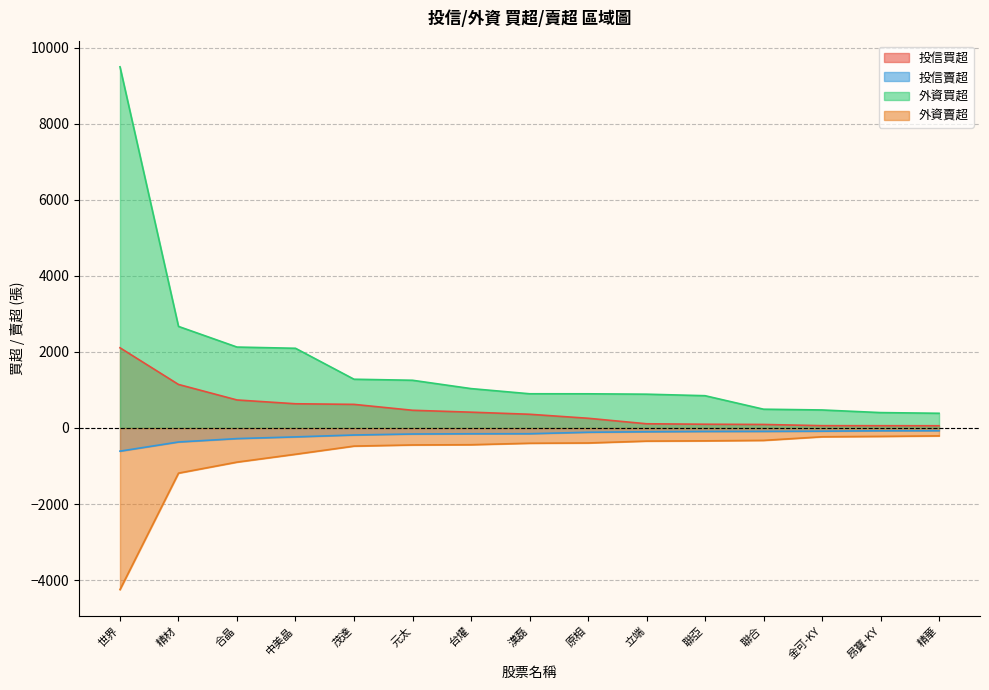

Reading left to right, extract all data points from this chart.

投信買超: 2108	1144	736	636	620	465	415	360	255	110	98	92	60	59	58
投信賣超: -610	-369	-280	-235	-185	-159	-153	-152	-113	-100	-92	-90	-85	-74	-72
外資買超: 9496	2670	2127	2095	1281	1254	1035	899	898	888	848	493	473	404	386
外資賣超: -4250	-1188	-898	-691	-477	-447	-441	-402	-395	-346	-339	-327	-232	-222	-208